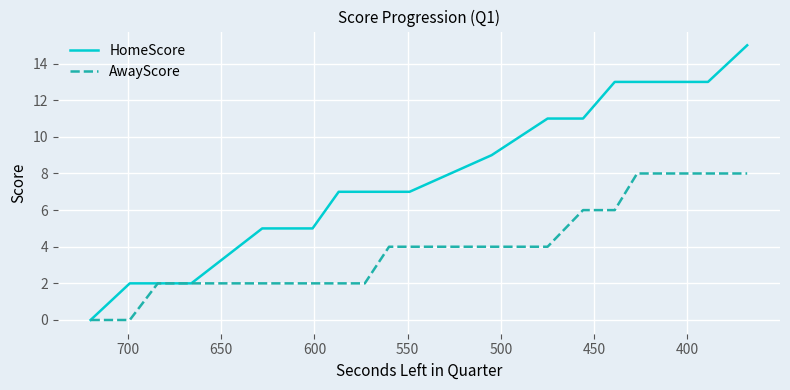

True or false: HomeScore has more than 0 points higher than both neighbors.

False